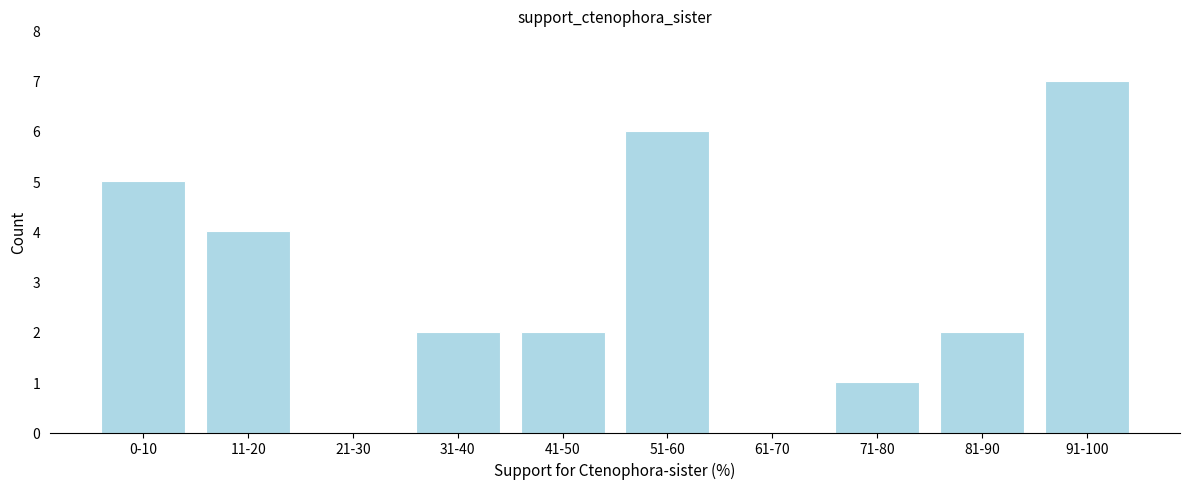

Reading left to right, transcribe all the data shown in this chart.

0-10=5	11-20=4	21-30=0	31-40=2	41-50=2	51-60=6	61-70=0	71-80=1	81-90=2	91-100=7